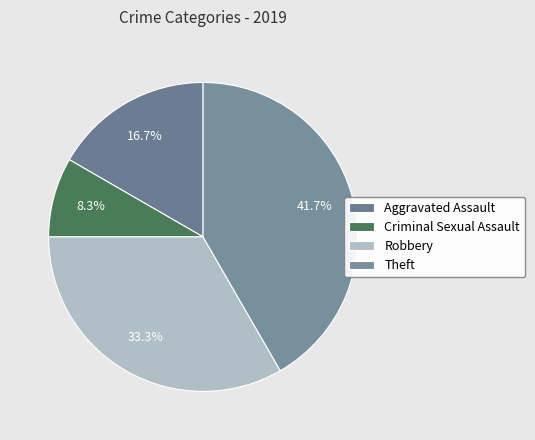

To the nearest percent, what is the combined percentage of Theft and Criminal Sexual Assault?

50%